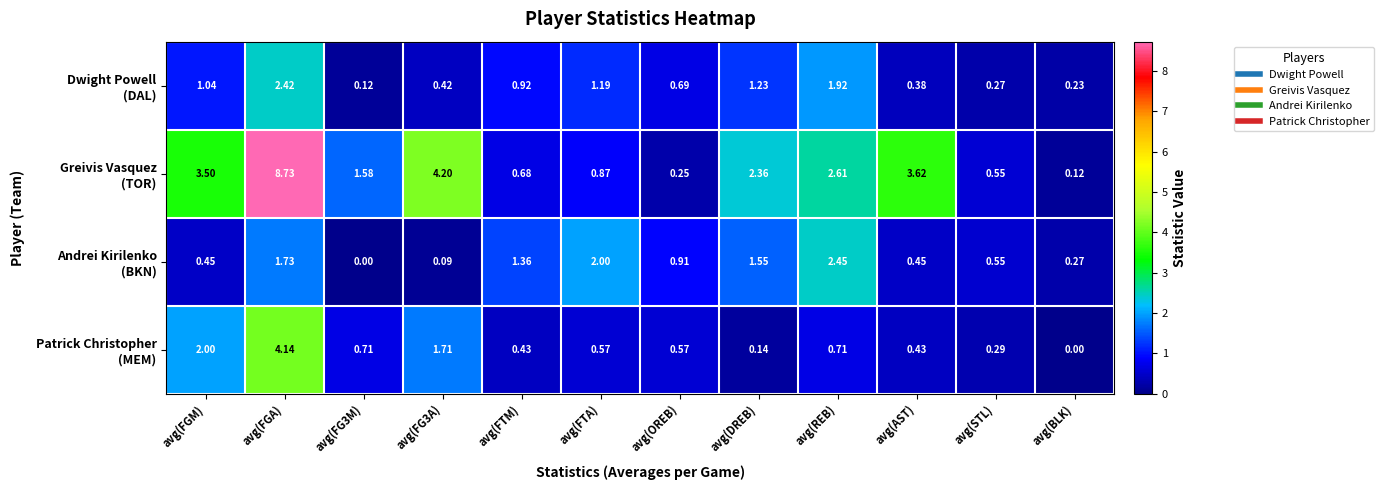

At which category is the sum across all series the highest?

avg(FGA)